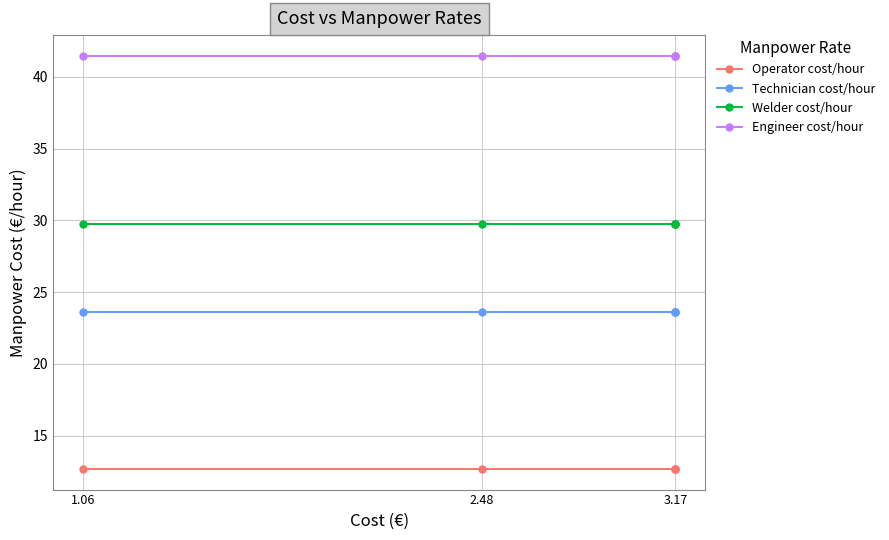

What is the minimum value shown in the chart?

12.7